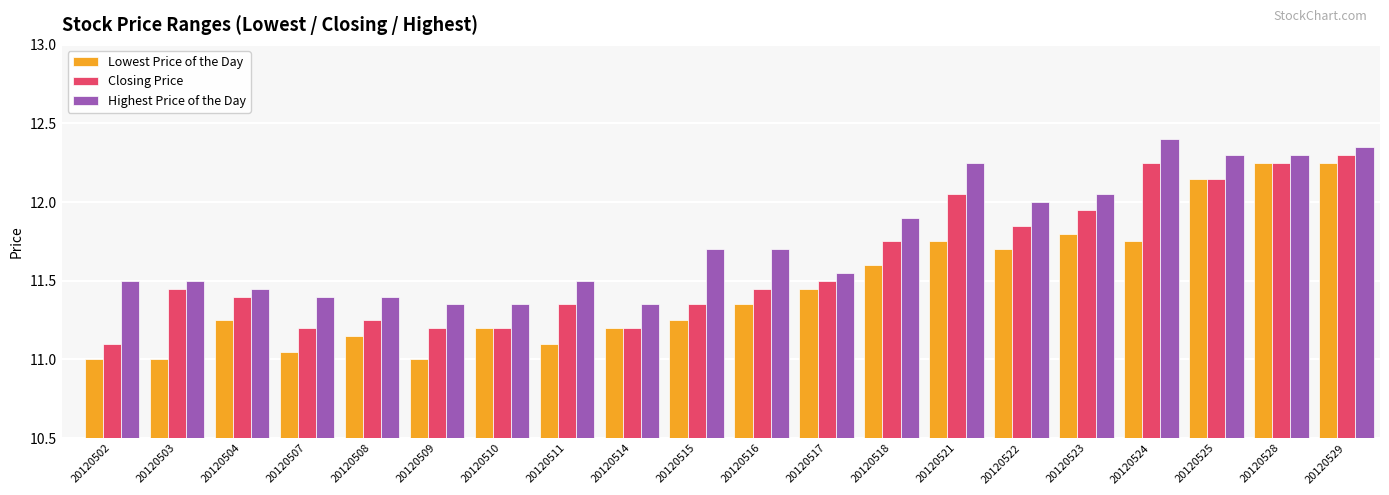

Is the value of Highest Price of the Day at 20120517 greater than the value of Closing Price at 20120511?

Yes